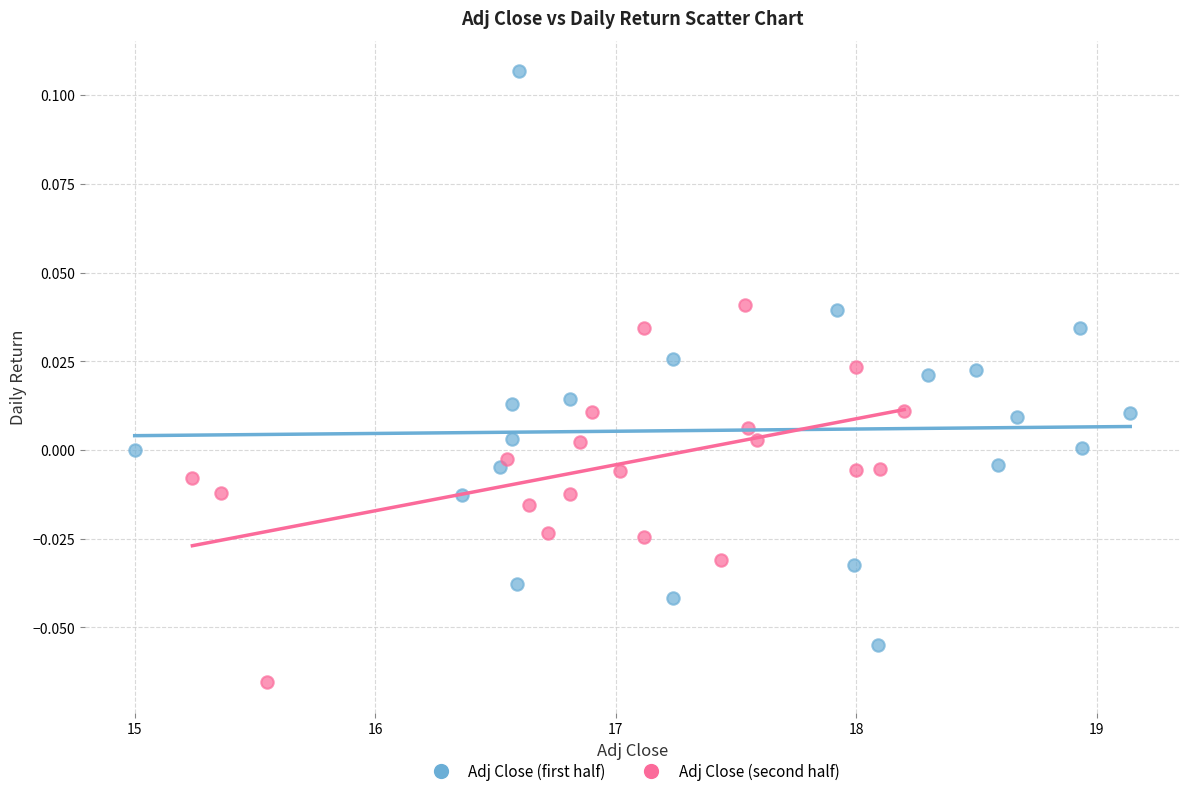

Which series has the widest spread of Y values?

Adj Close (first half)